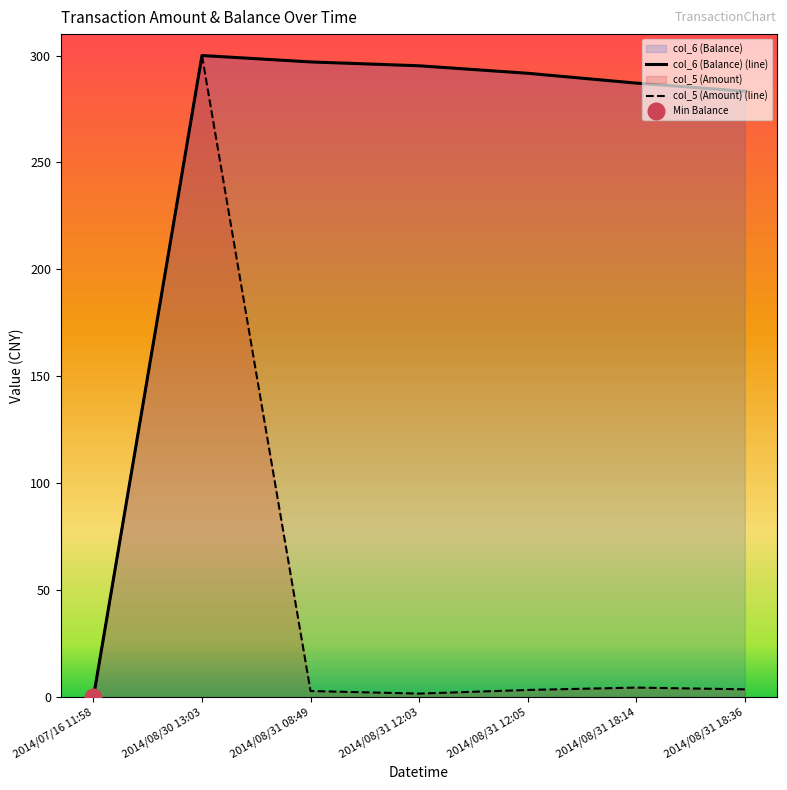

In col_6 (Balance) (line), how many points are higher than both neighbors (excluding endpoints)?

1